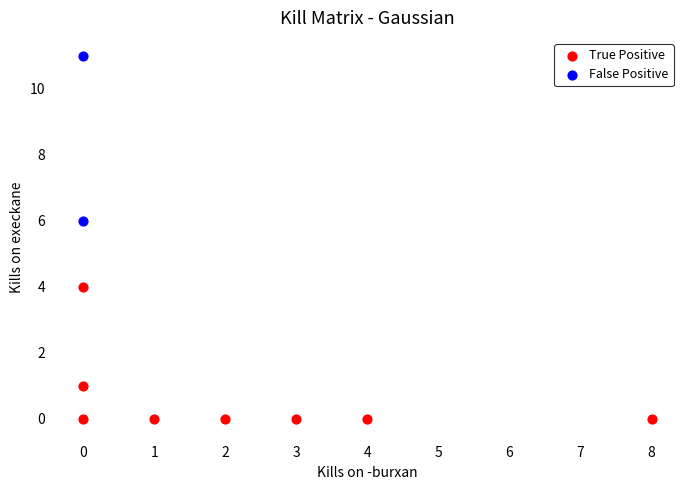

Which series has the largest Y range (max minus min)?

False Positive